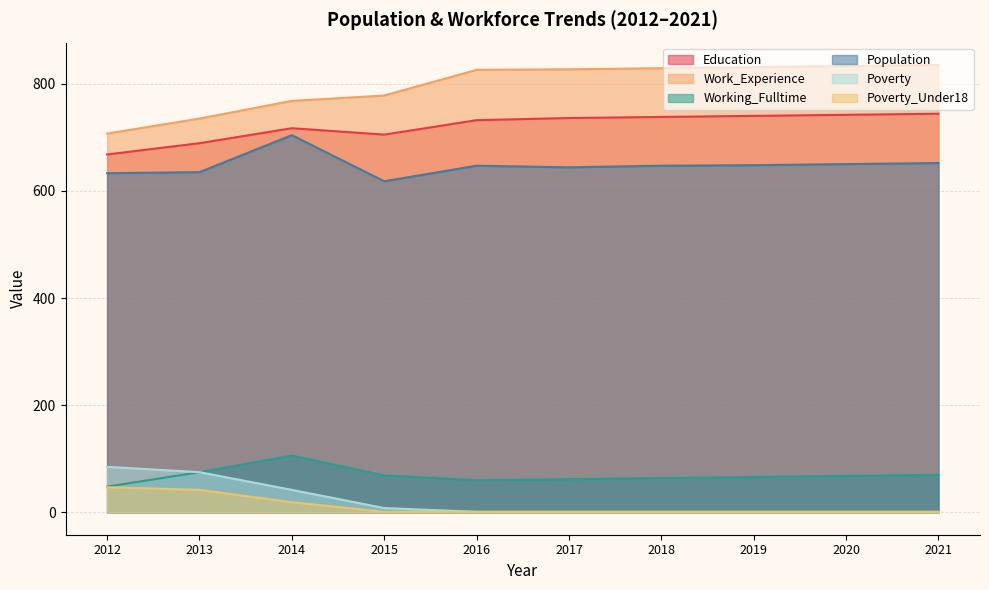

What is the value of the Working_Fulltime point at the 4th from the left?

69